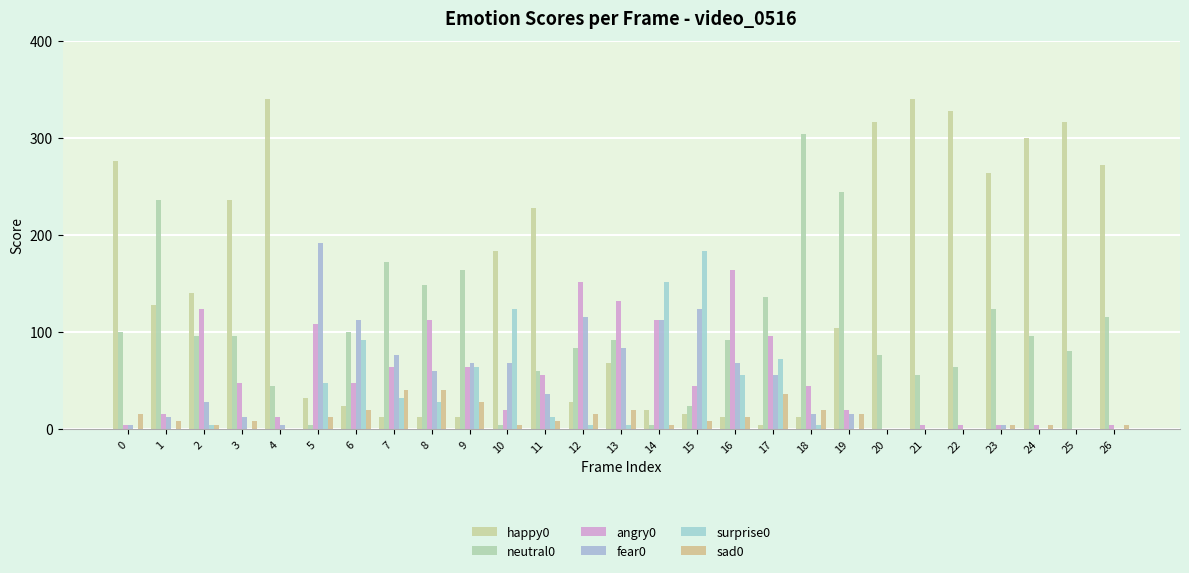

Which has a higher value, 20 or 26?

20